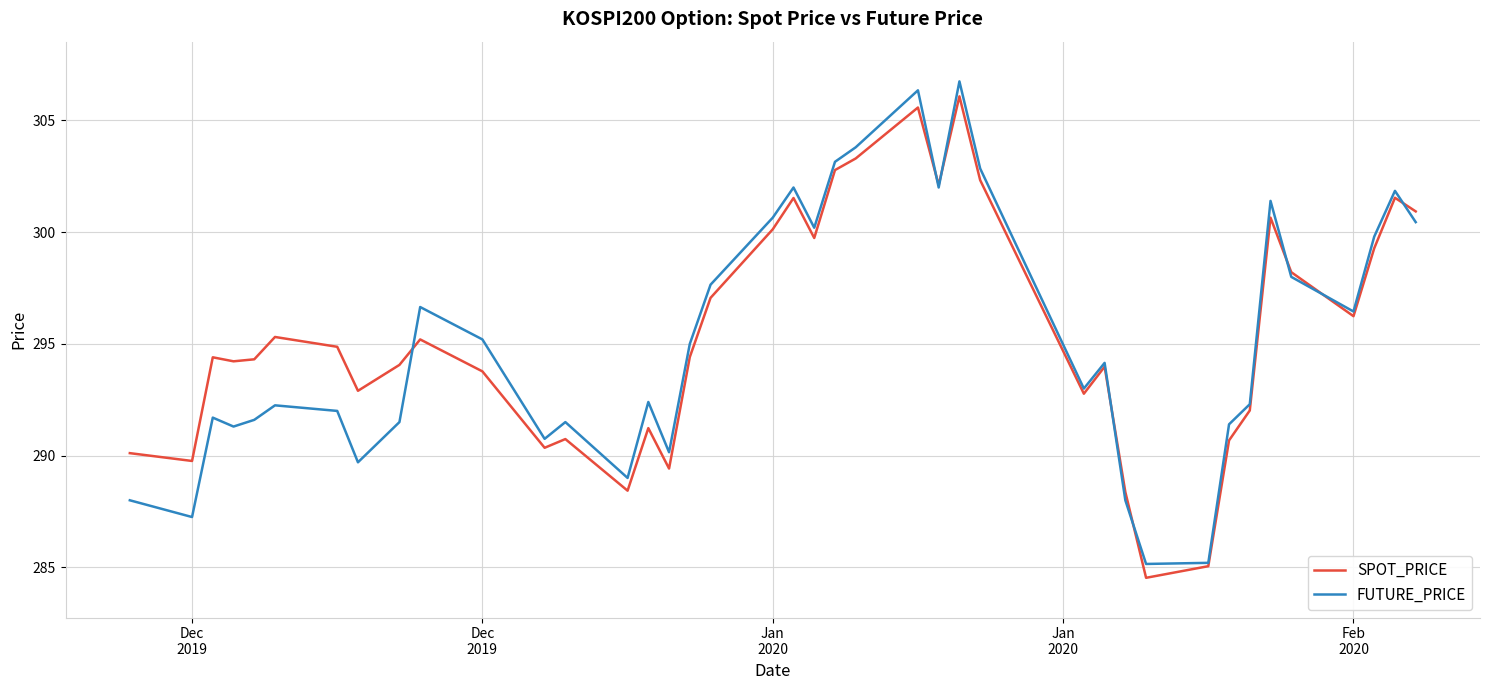

What is the smallest value displayed?

284.5